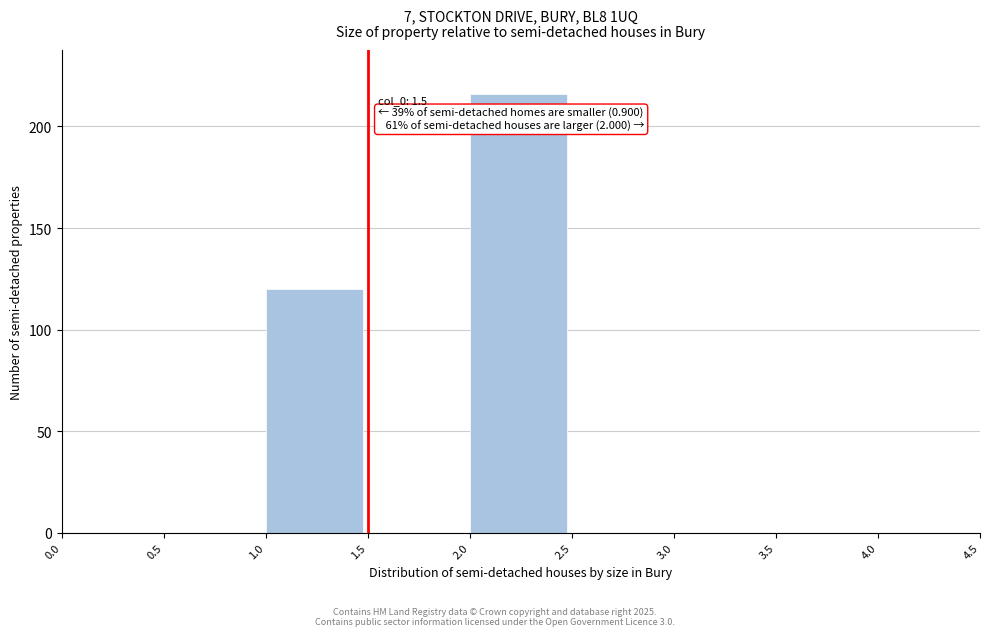

Over which range of the x-axis is the bar tallest?

2.0 to 2.5